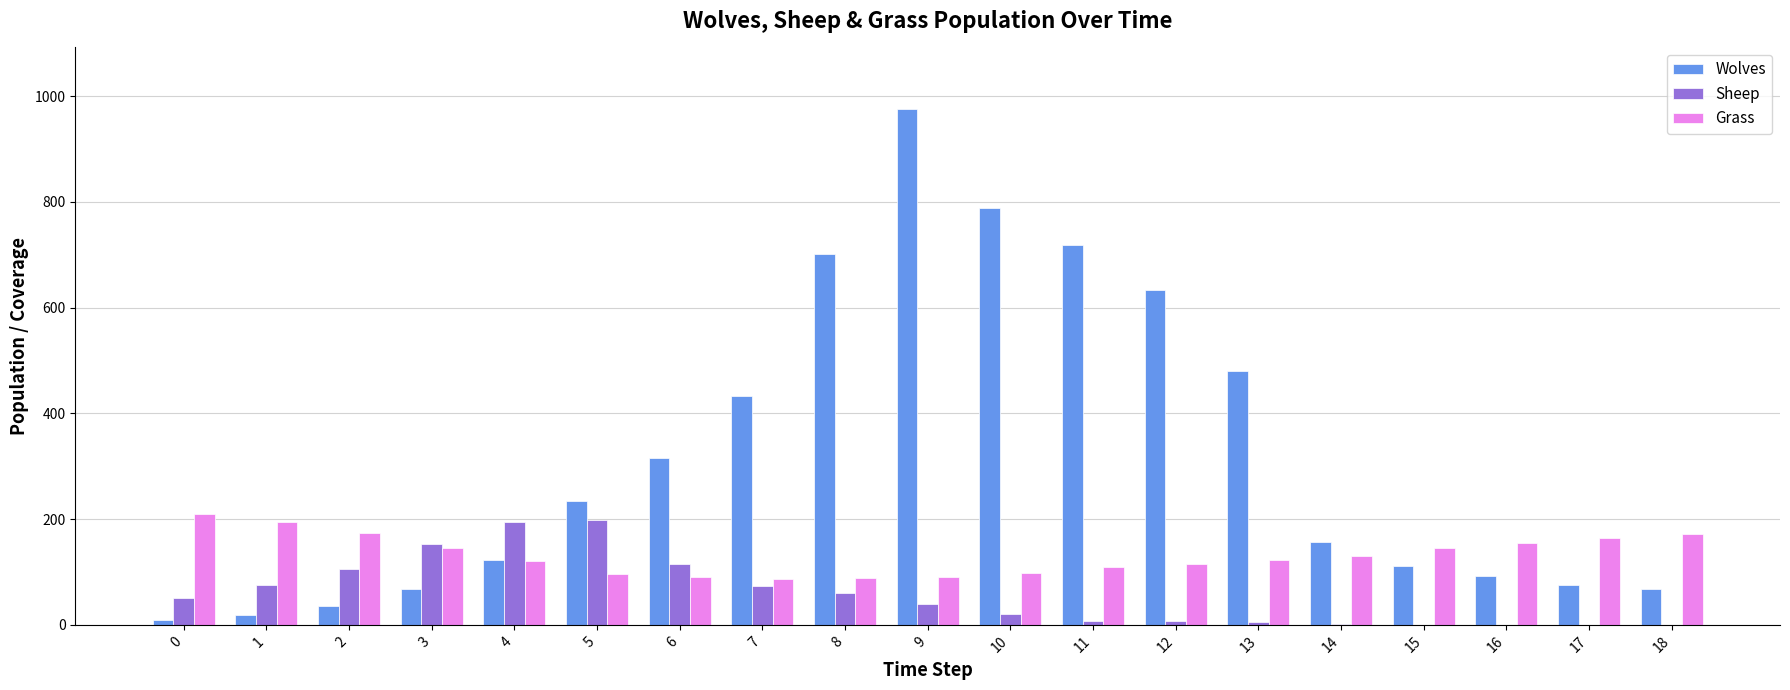

True or false: Sheep has a value of 39 at 1.

False